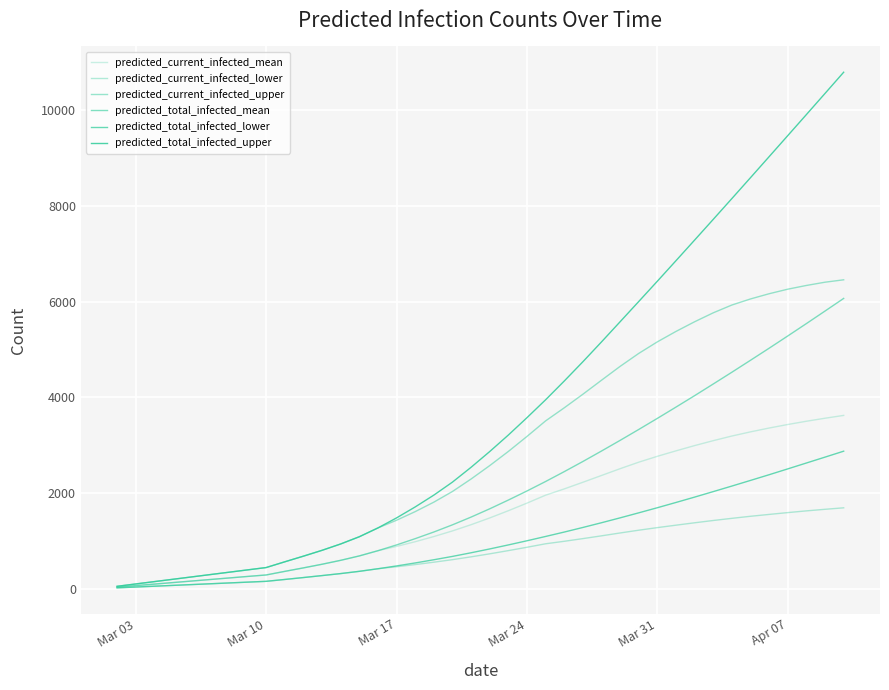

True or false: predicted_current_infected_lower and predicted_current_infected_mean cross at least once.

False